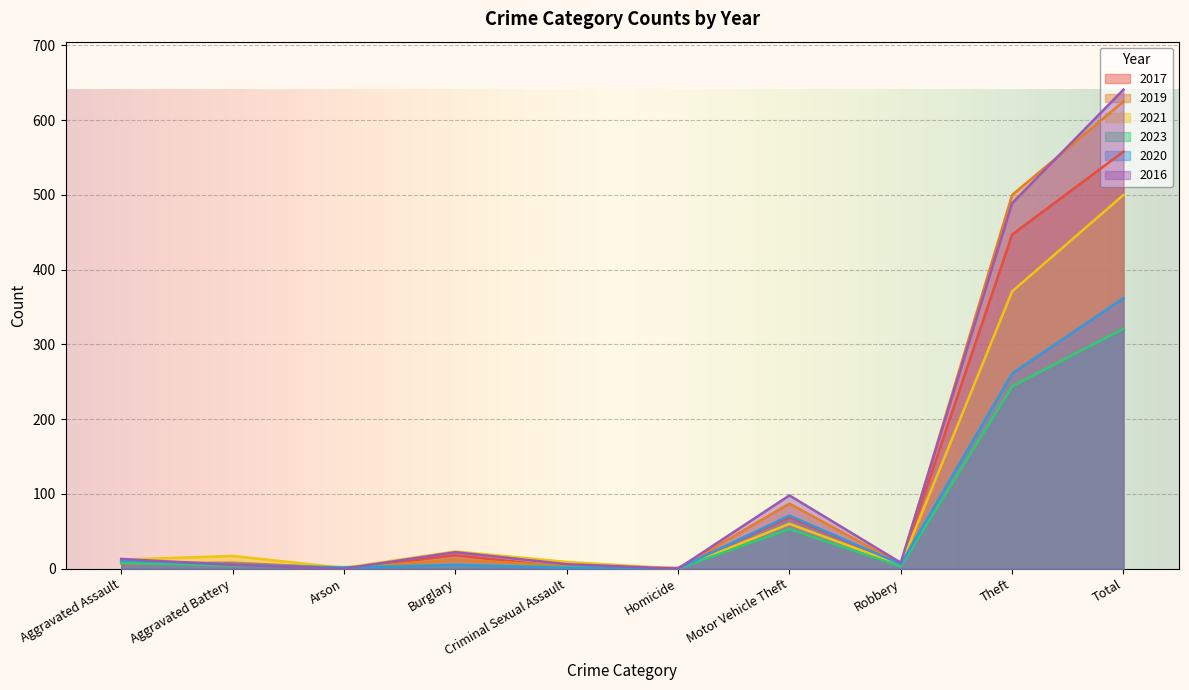

At which category does 2020 reach its first local peak?

Burglary